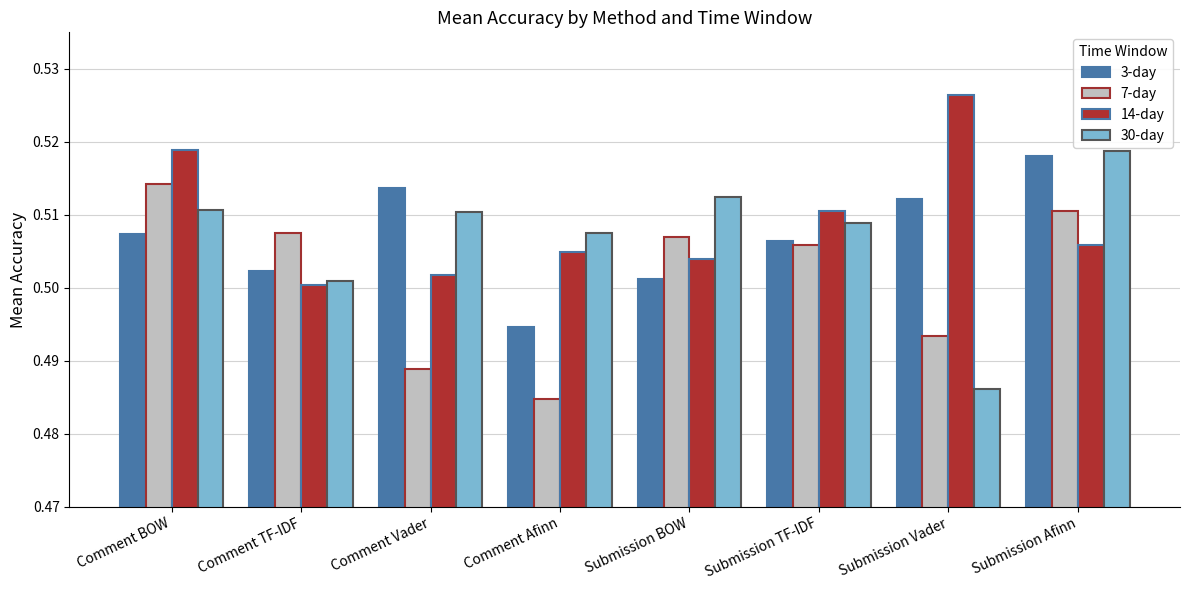

Is the value of 3-day at Comment TF-IDF greater than the value of 30-day at Submission TF-IDF?

No